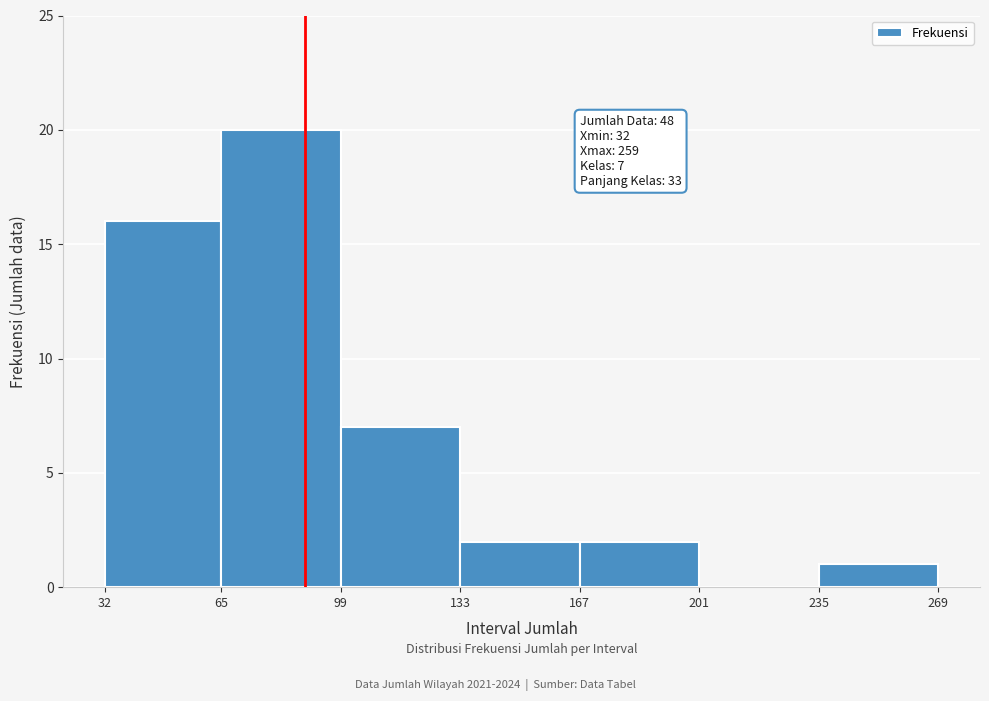

Which range on the x-axis has the tallest bar?

65 to 99